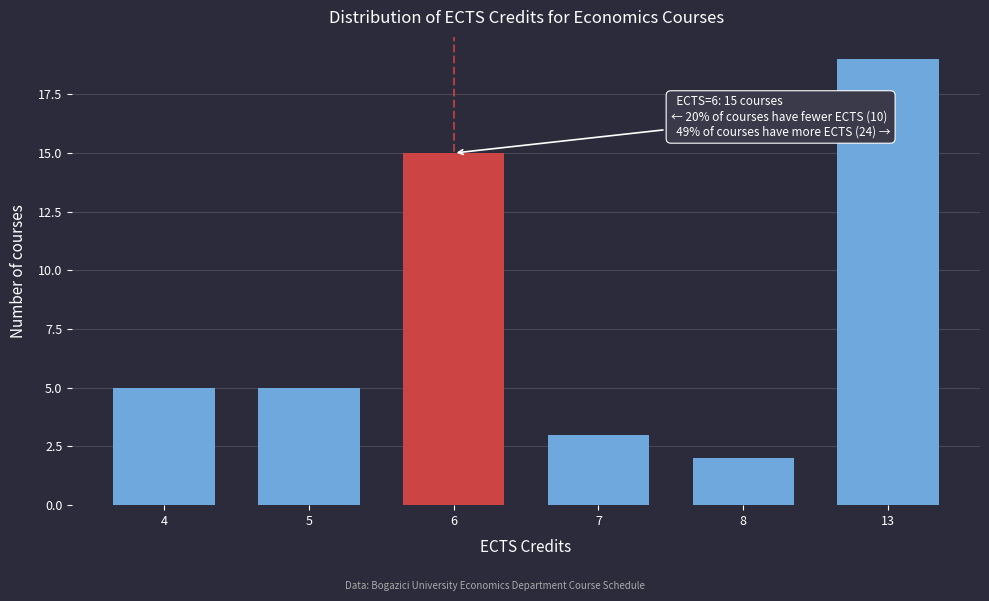

Reading left to right, what are all the values shown in this chart?

4=5	5=5	6=15	7=3	8=2	13=19